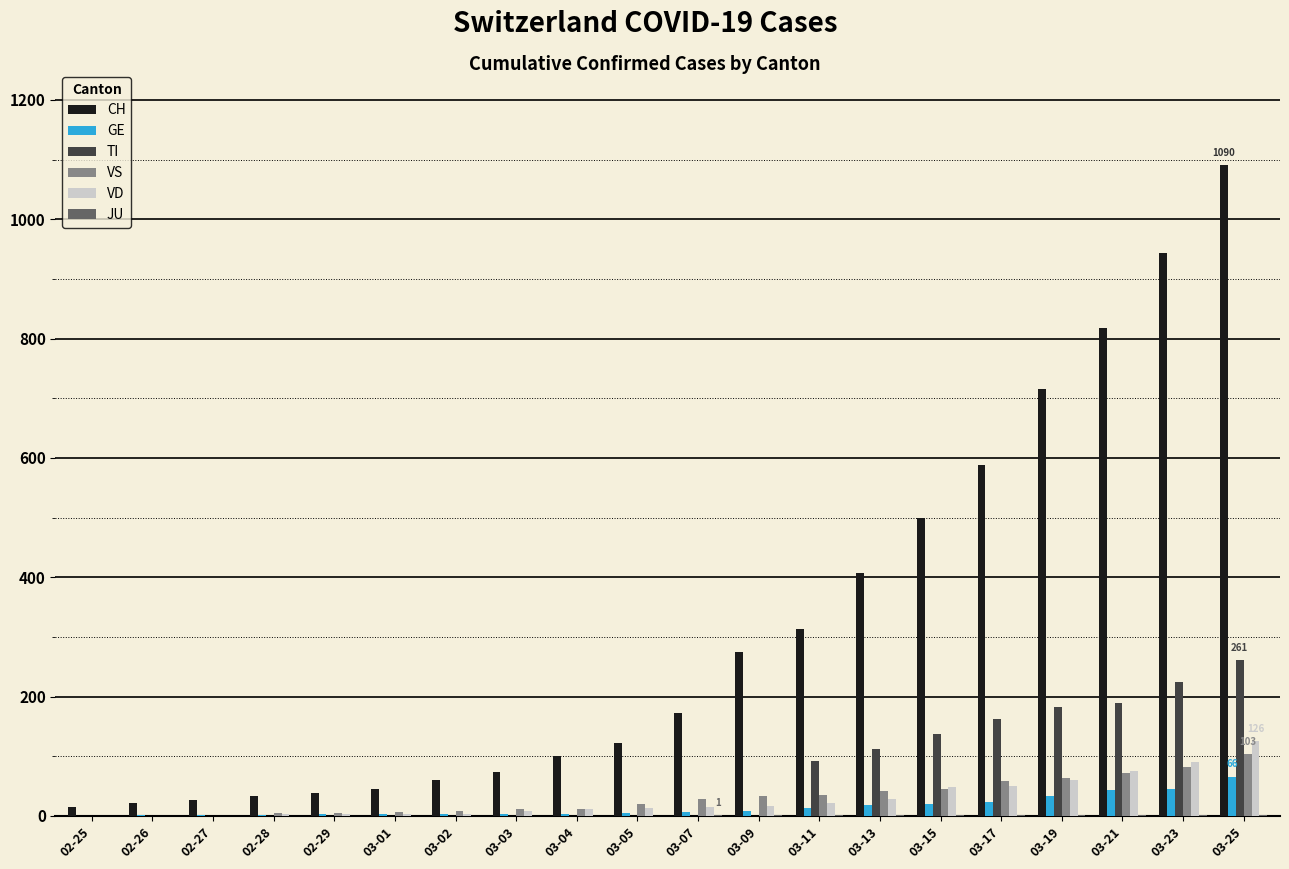

Which series has the largest total across all categories?

CH